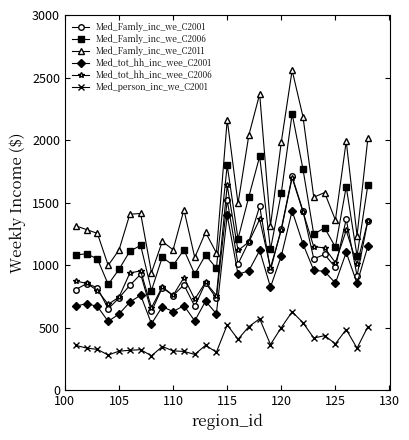

What is the greatest value displayed?

2558